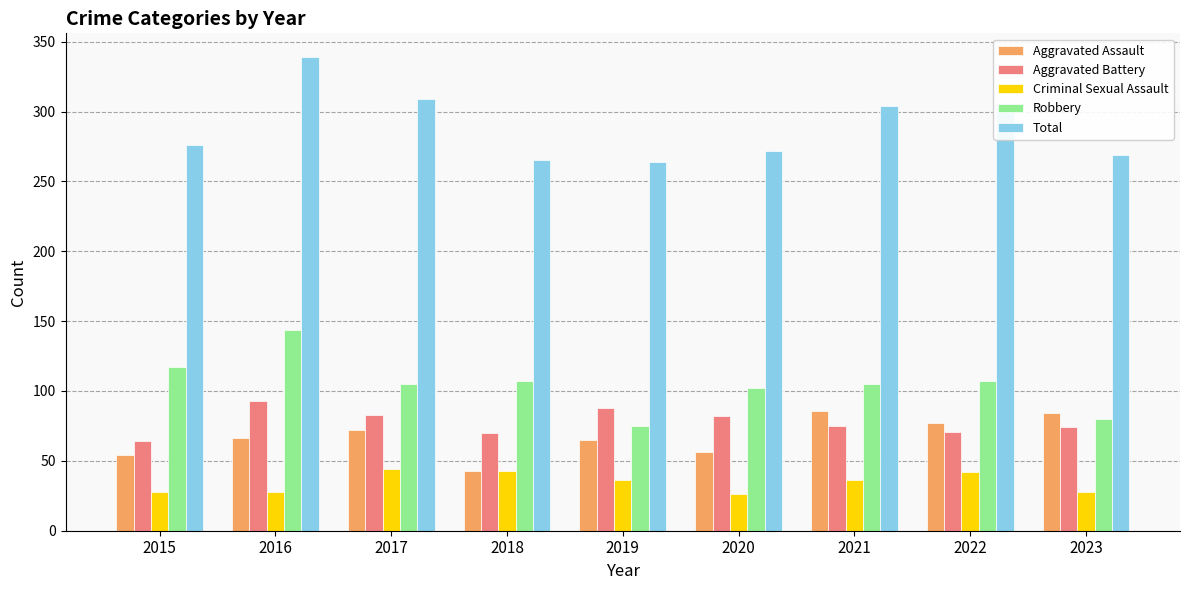

What is the average value of the Criminal Sexual Assault series?

35